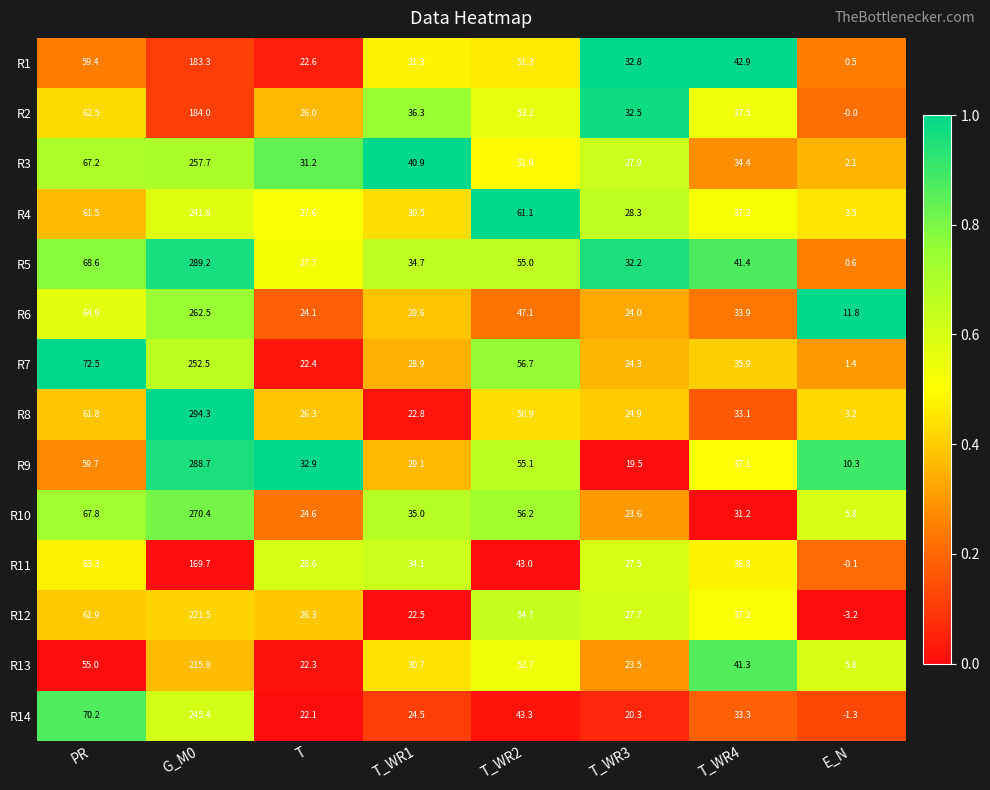

Which series has the largest total across all categories?

R5